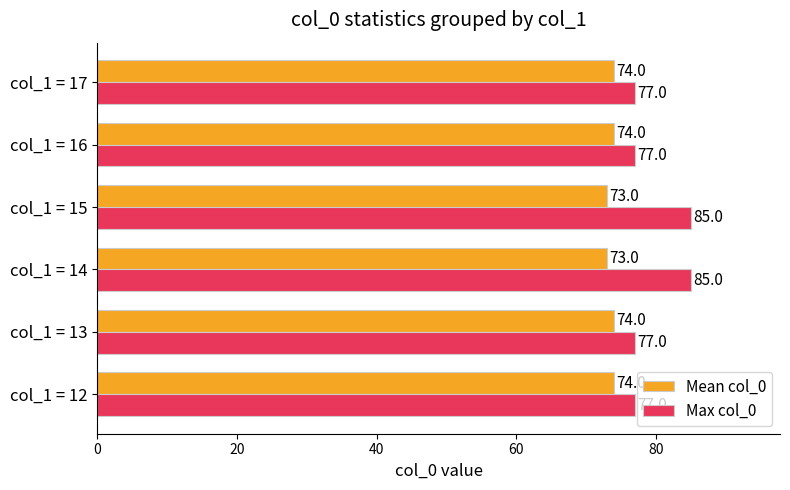

What is the average value of the Max col_0 series?

80